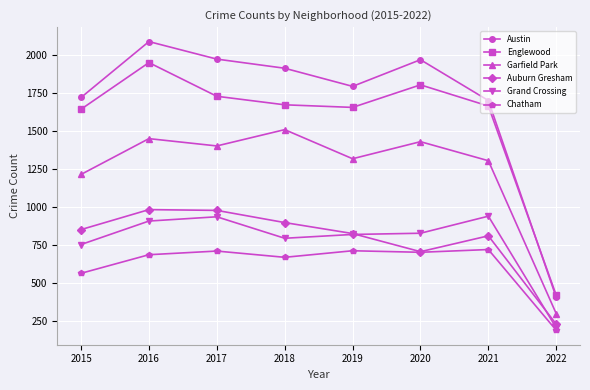

Which series has the widest spread of values?

Austin